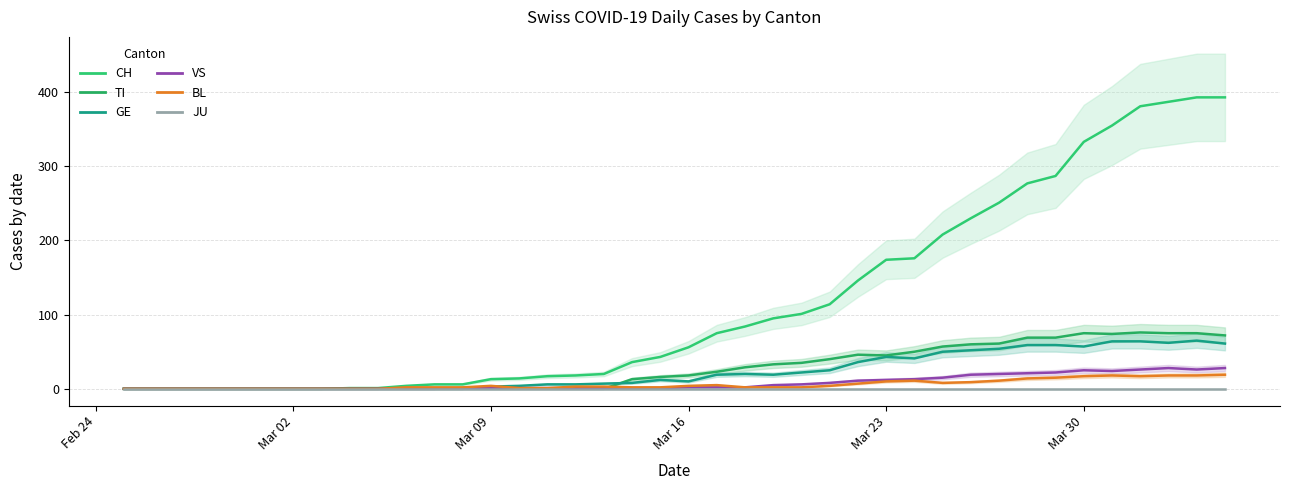

Which series has the widest spread of values?

CH